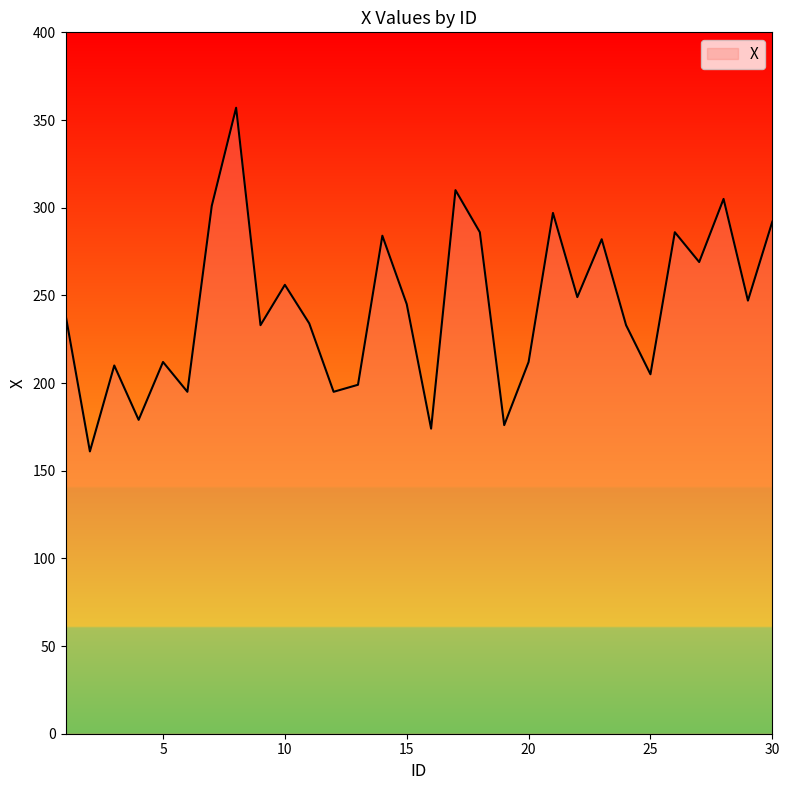

What is the maximum value shown in the chart?

357